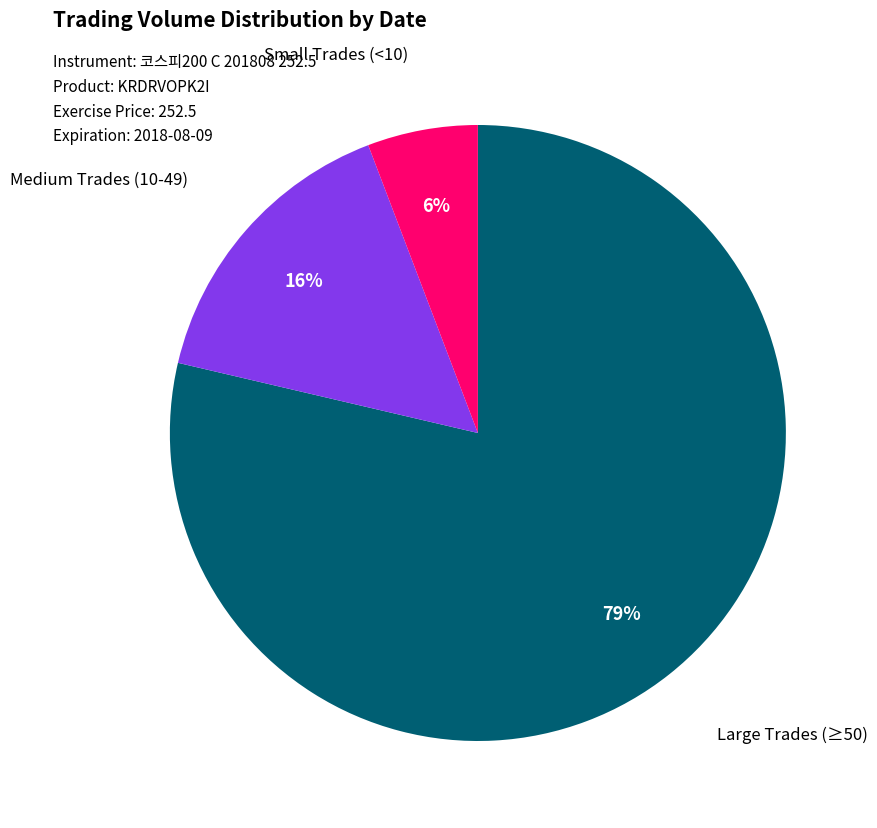

Rank the categories by value from highest to lowest.

Large Trades (≥50), Medium Trades (10-49), Small Trades (<10)